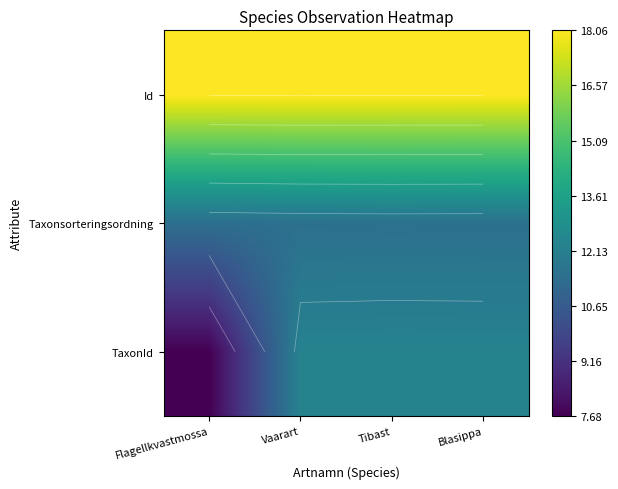

The Id series shows 29.4 at Tibast. True or false?

False